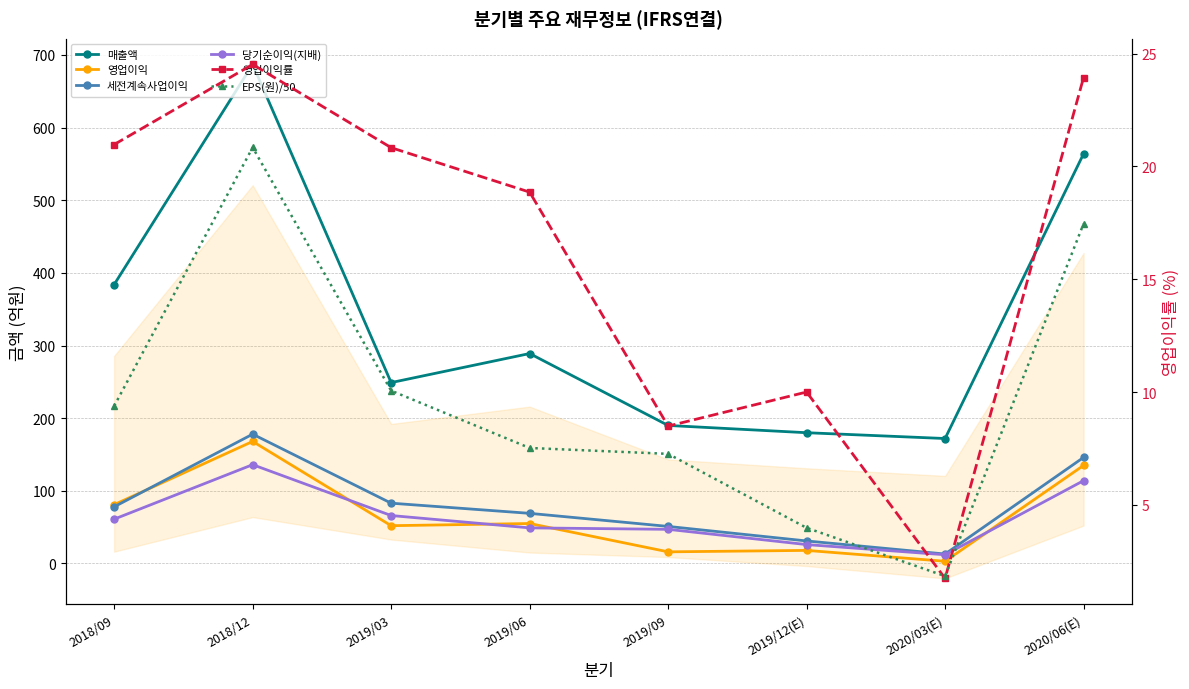

What is the value of the EPS(원)/50 point at the 6th from the left?

4.0